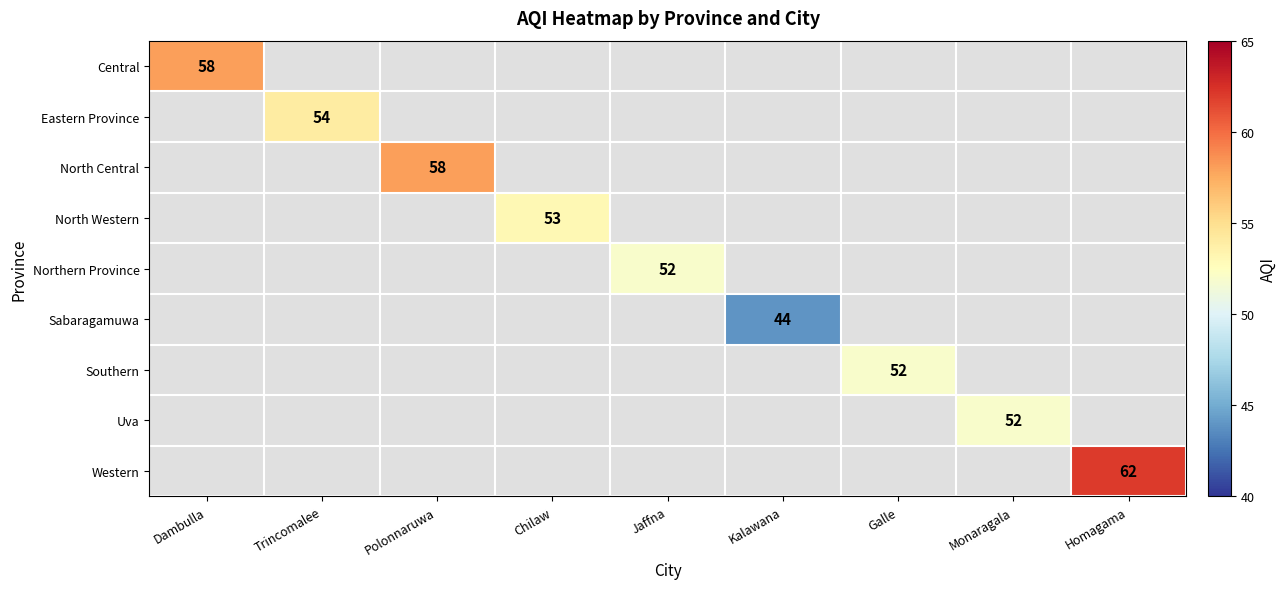

Which category has the highest value across all series?

Homagama